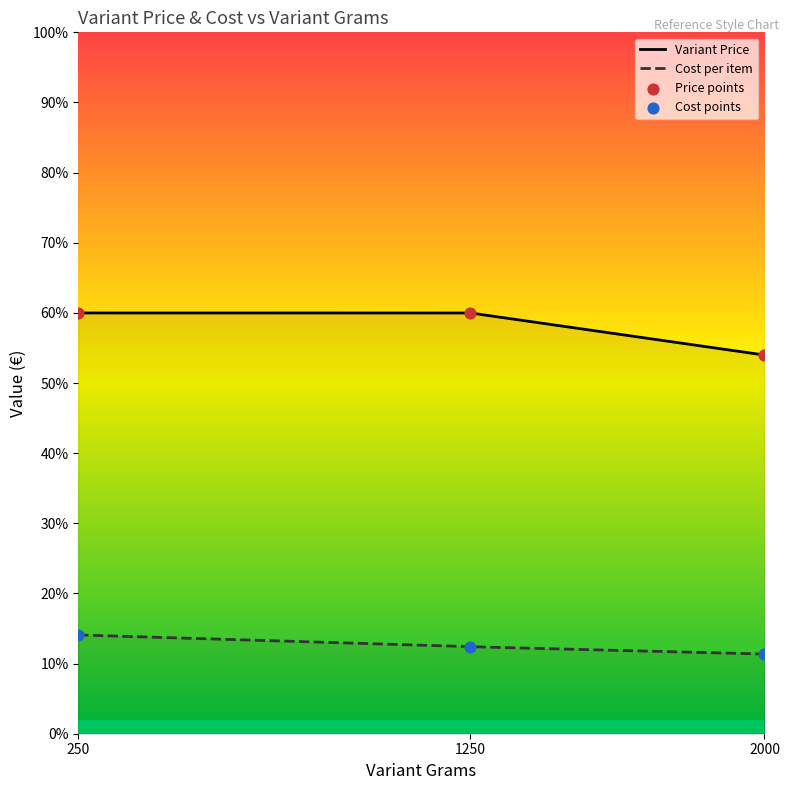

Which series contains the lowest Y value?

Cost per item